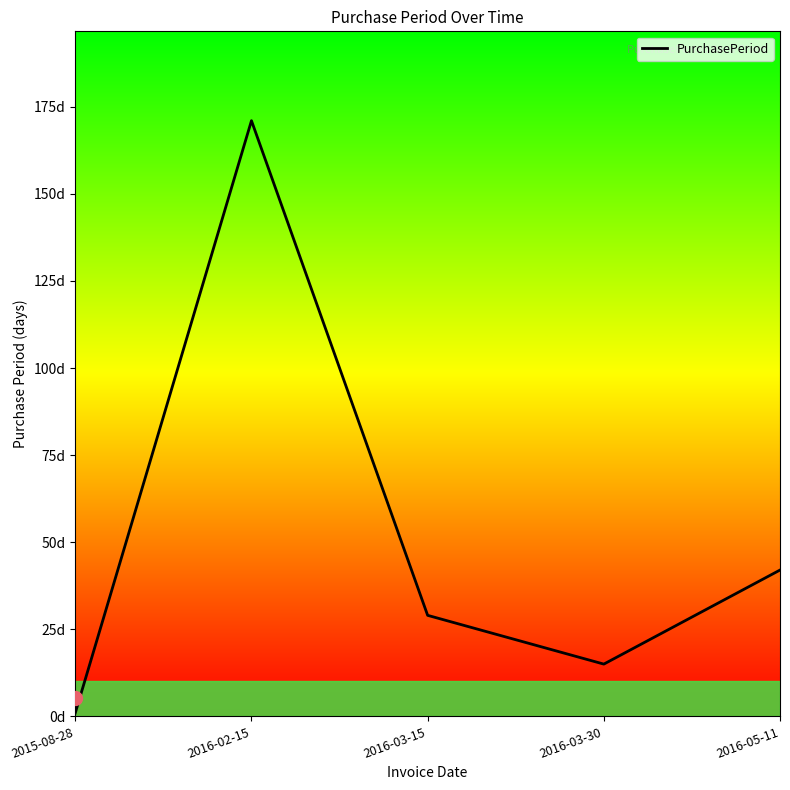

Where does the data first go above 29?

2016-02-15